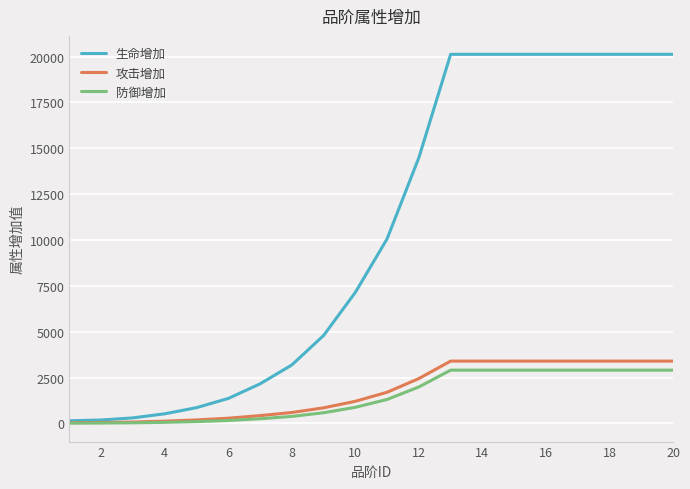

What is the maximum value shown in the chart?

20122